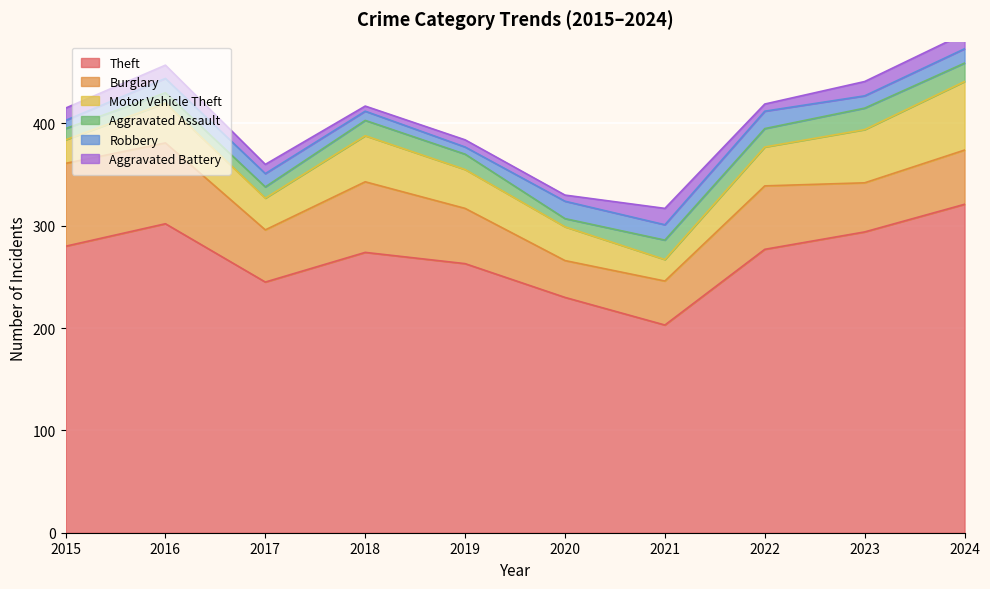

Rank the categories by Burglary value from highest to lowest.

2015, 2016, 2018, 2022, 2019, 2024, 2017, 2023, 2021, 2020